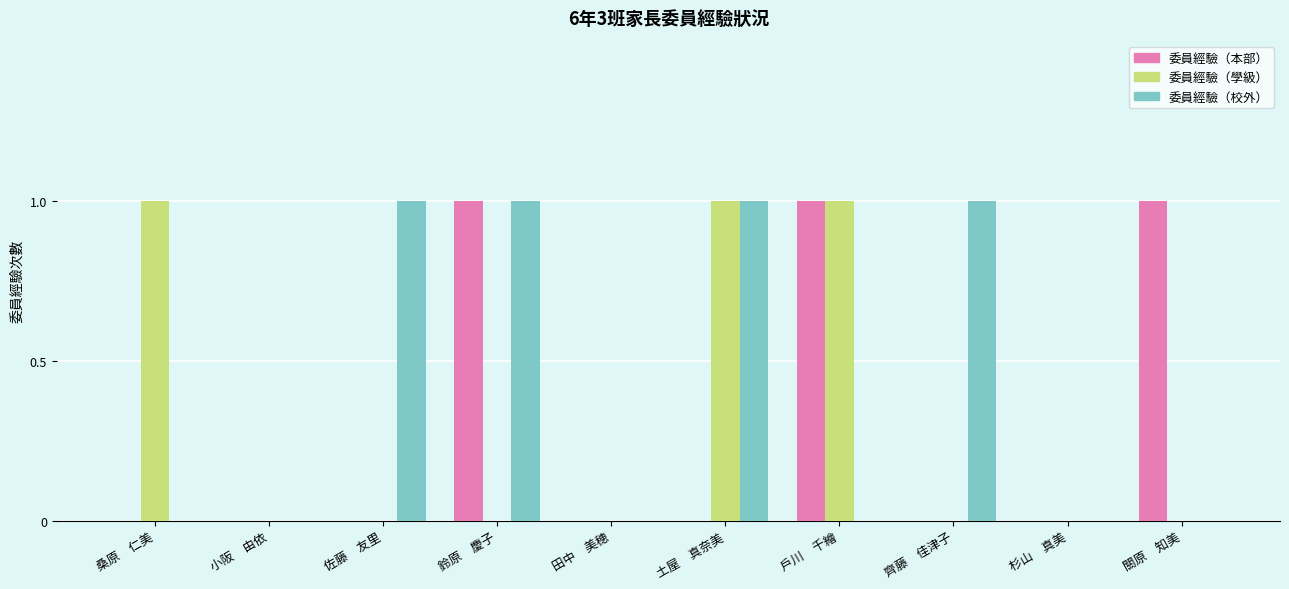

Reading right to left, what are all the values shown in this chart?

委員經驗（本部）: 關原　知美=1	杉山　真美=0	齊藤　佳津子=0	戶川　千繪=1	土屋　真奈美=0	田中　美穂=0	鈴原　慶子=1	佐藤　友里=0	小阪　由依=0	桑原　仁美=0
委員經驗（學級）: 關原　知美=0	杉山　真美=0	齊藤　佳津子=0	戶川　千繪=1	土屋　真奈美=1	田中　美穂=0	鈴原　慶子=0	佐藤　友里=0	小阪　由依=0	桑原　仁美=1
委員經驗（校外）: 關原　知美=0	杉山　真美=0	齊藤　佳津子=1	戶川　千繪=0	土屋　真奈美=1	田中　美穂=0	鈴原　慶子=1	佐藤　友里=1	小阪　由依=0	桑原　仁美=0